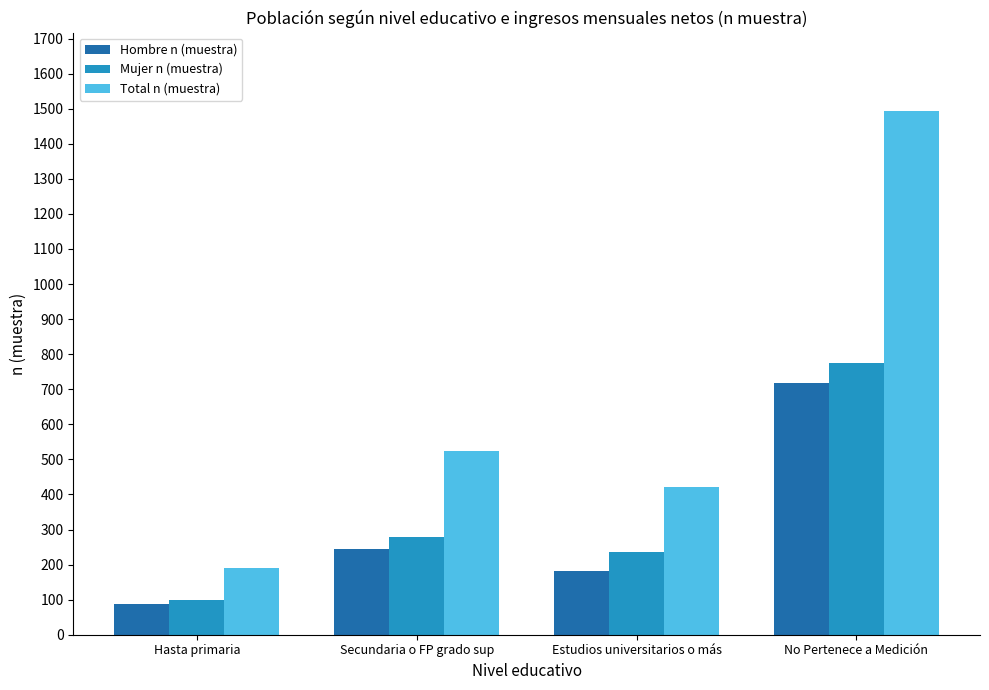

What is the sum of the Mujer n (muestra) values at No Pertenece a Medición and Hasta primaria?

874